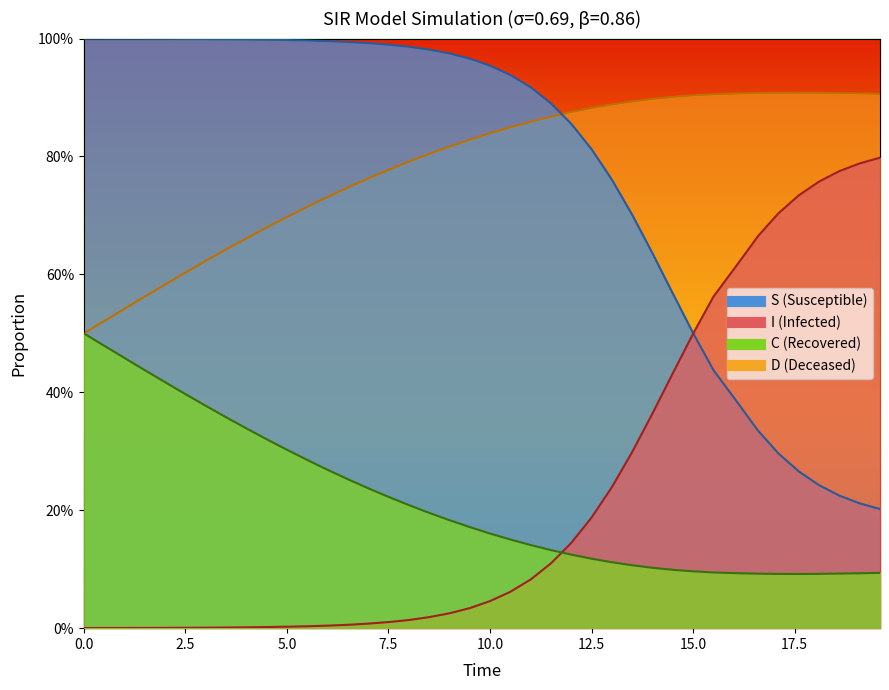

What are all the series names shown in the legend?

S, I, C, D